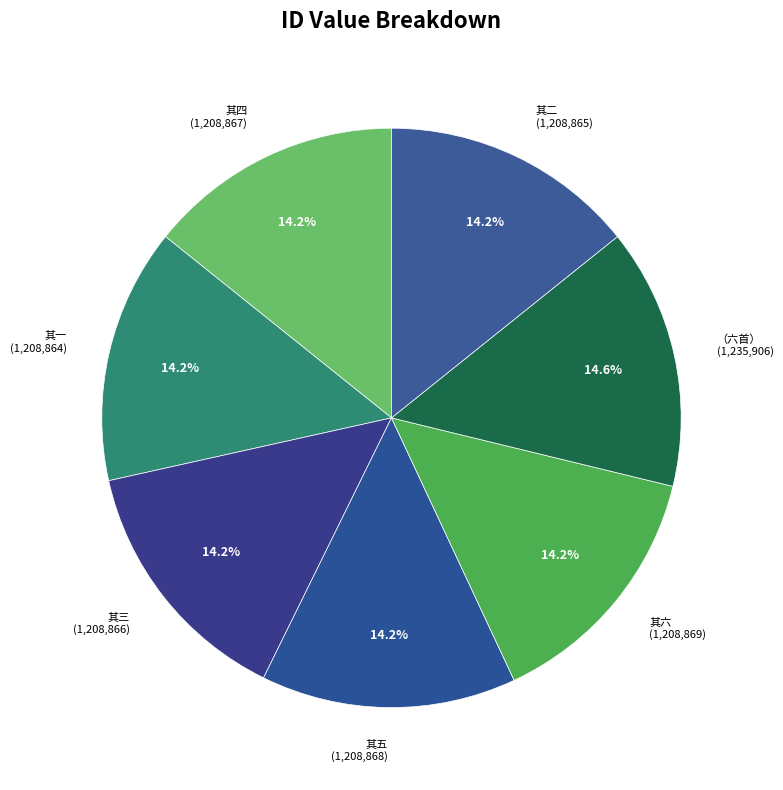

What percentage is NOT represented by 其六 (1,208,869)?

85.8%